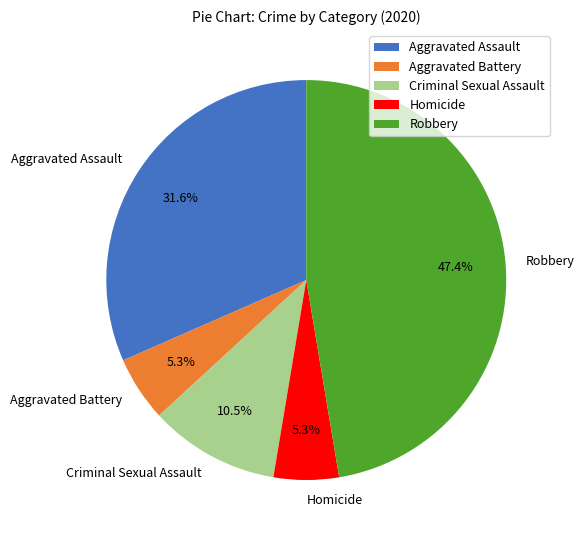

Is it true that Aggravated Assault is 40% of the pie?

False